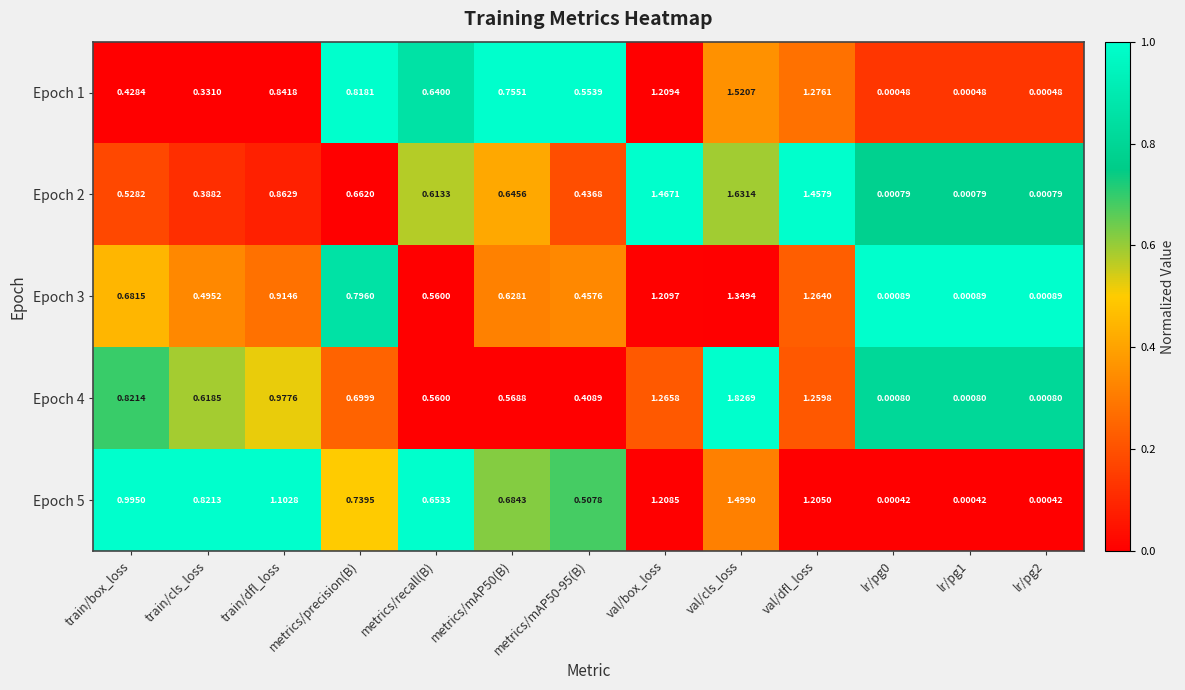

Which label corresponds to the largest value in the chart?

val/cls_loss